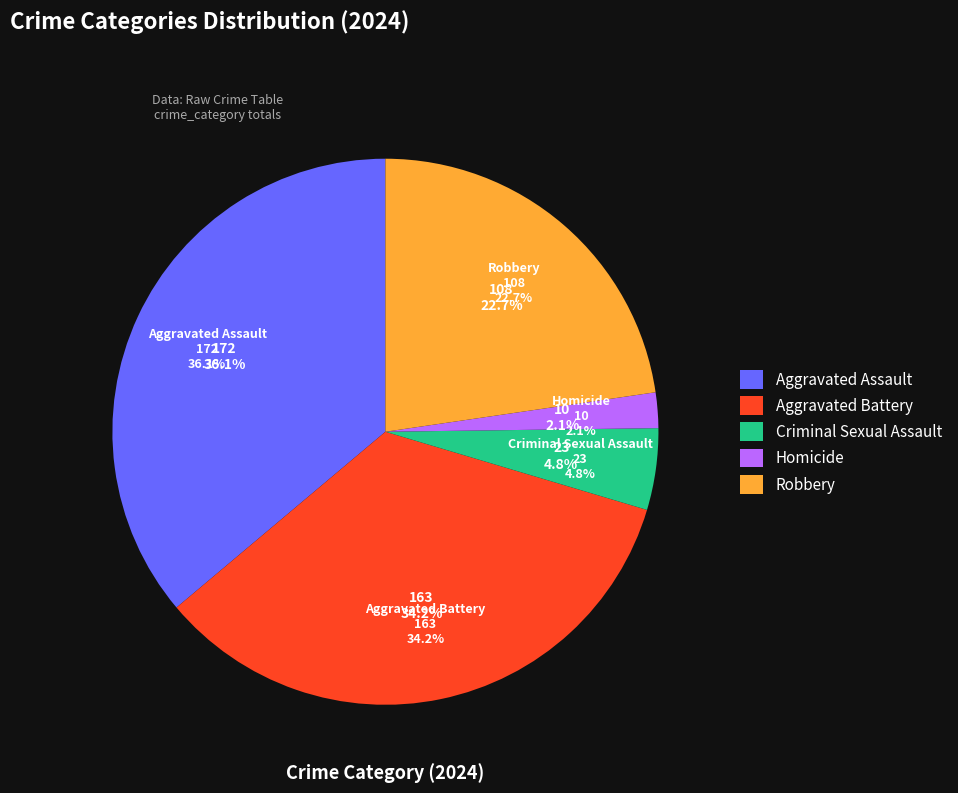

Is there a majority slice in this chart?

No